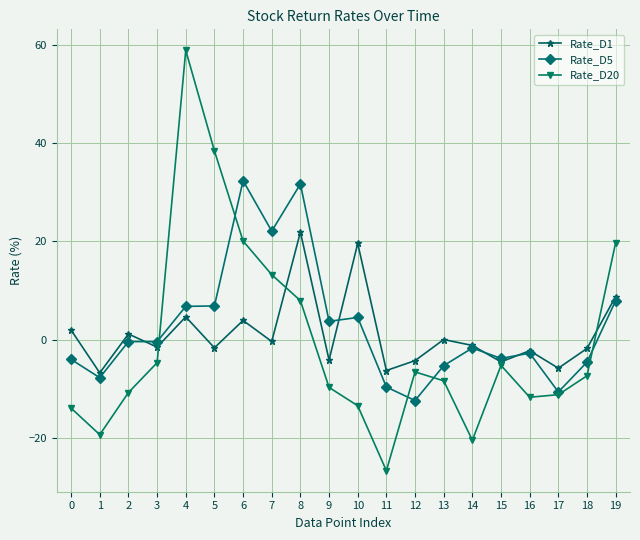

Rank the series by their maximum value, from lowest to highest.

Rate_D1, Rate_D5, Rate_D20